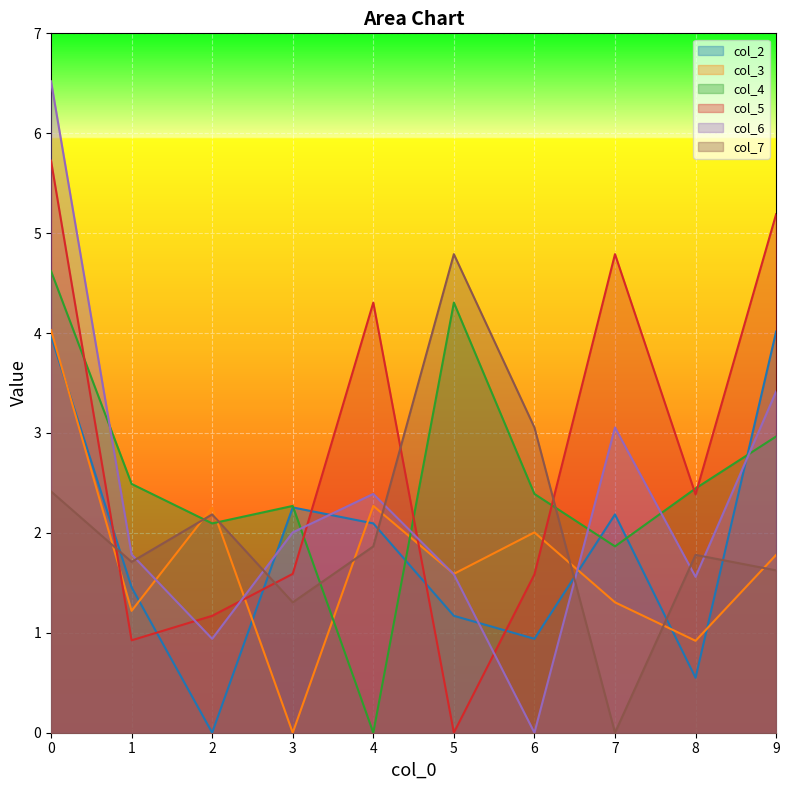

At which label does col_6 reach its minimum?

6